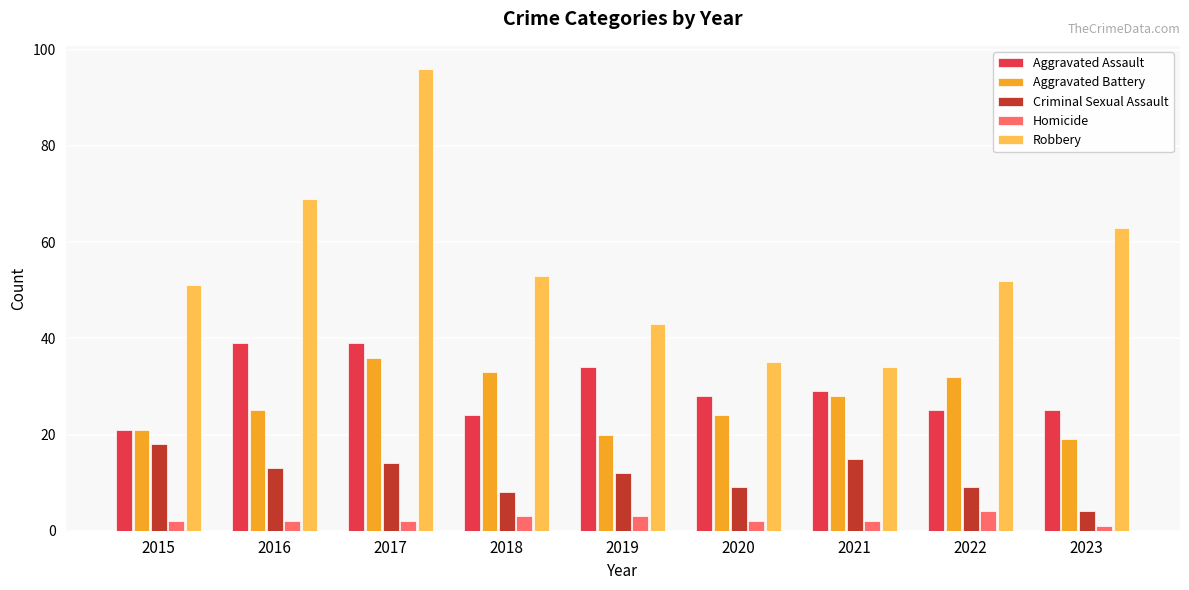

How many bars are there in total?

45